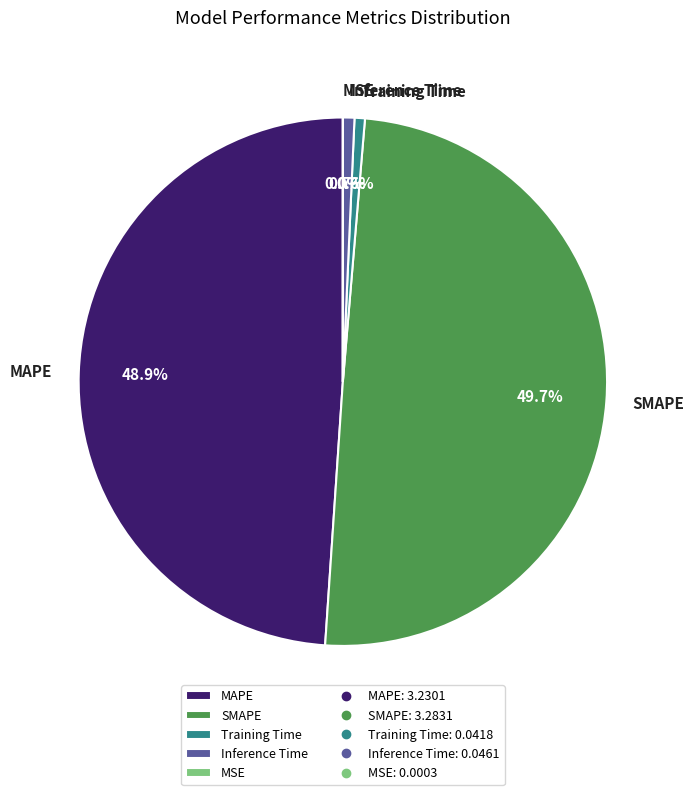

Which category has the biggest portion of the pie?

SMAPE